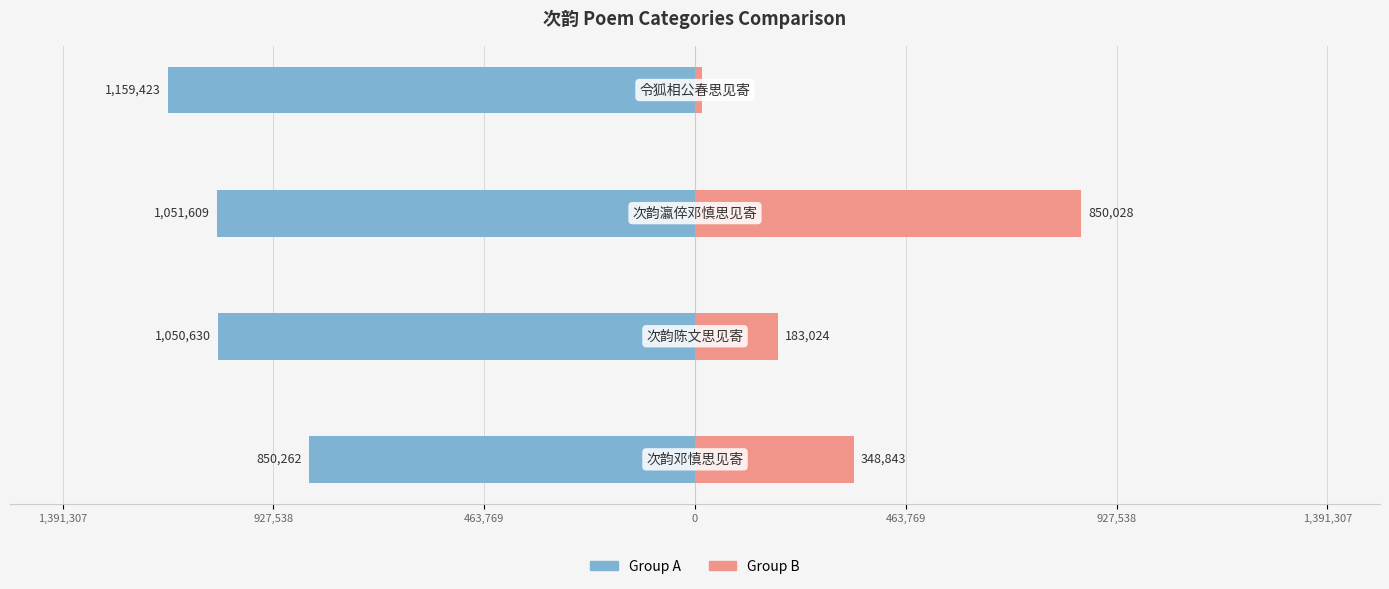

What is the difference between the maximum and minimum values in the Group A (left) series?

309161